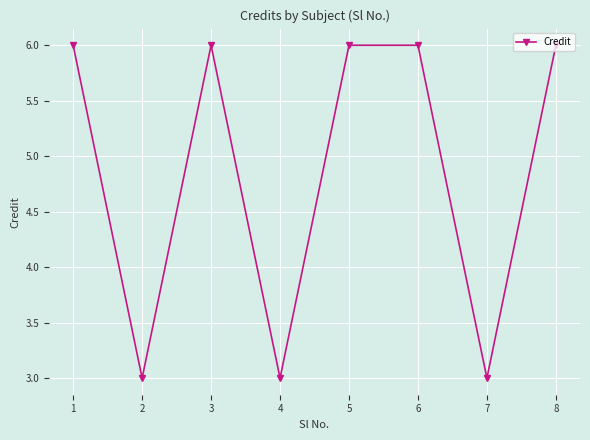

True or false: there are more than 2 points higher than both neighbors.

False